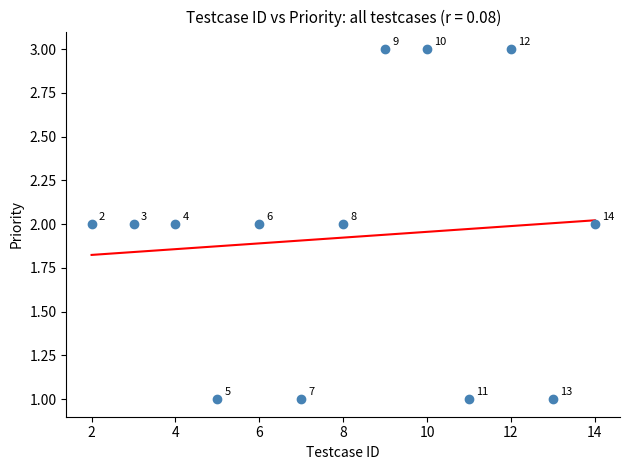

How many points are shown in the scatter plot?

13